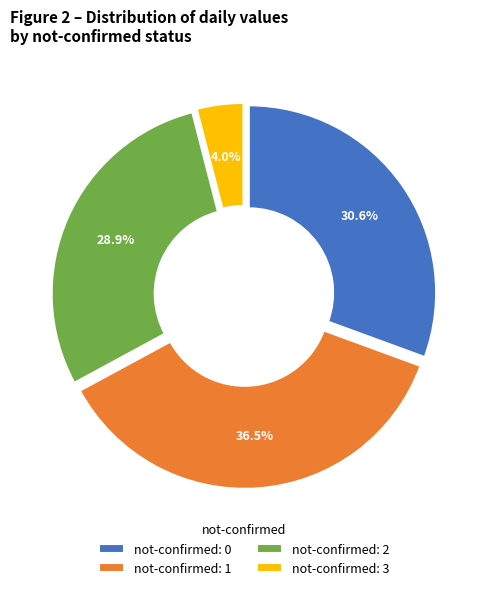

Rank the categories by value from highest to lowest.

not-confirmed: 1, not-confirmed: 0, not-confirmed: 2, not-confirmed: 3